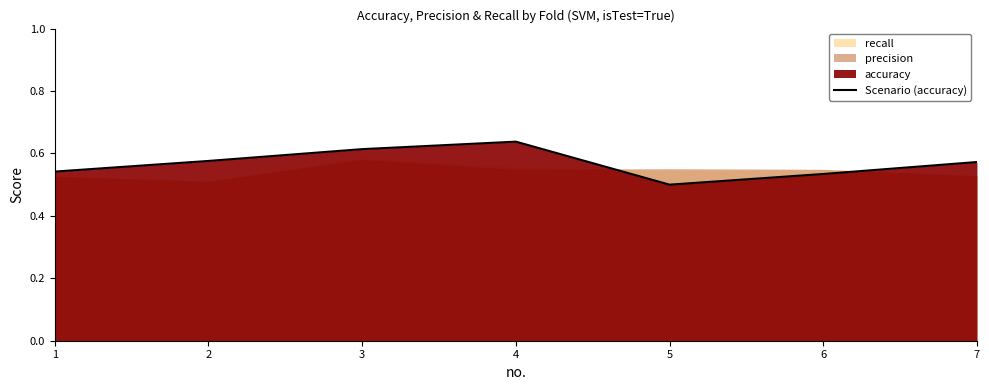

What is the sum of all values?

4.0